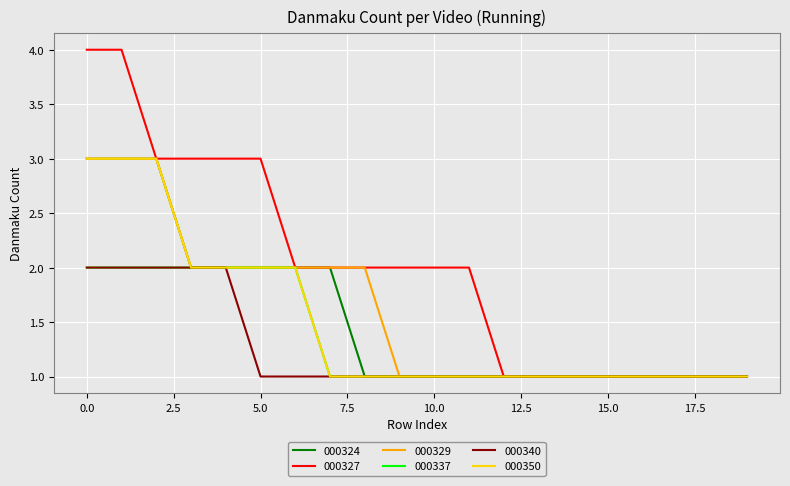

Which series has the widest spread of values?

000327